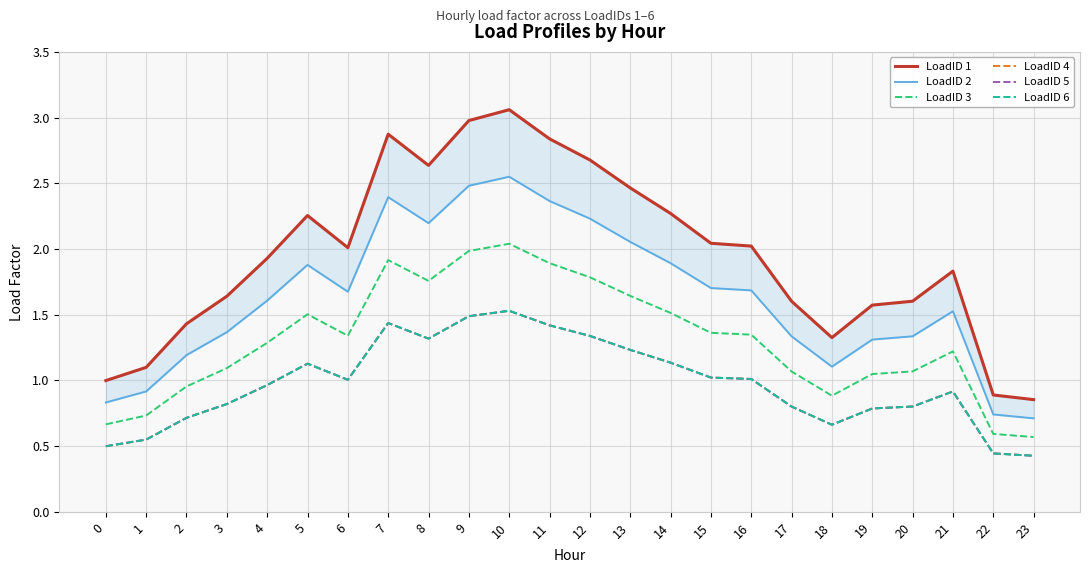

True or false: LoadID 5 and LoadID 3 cross at least once.

False